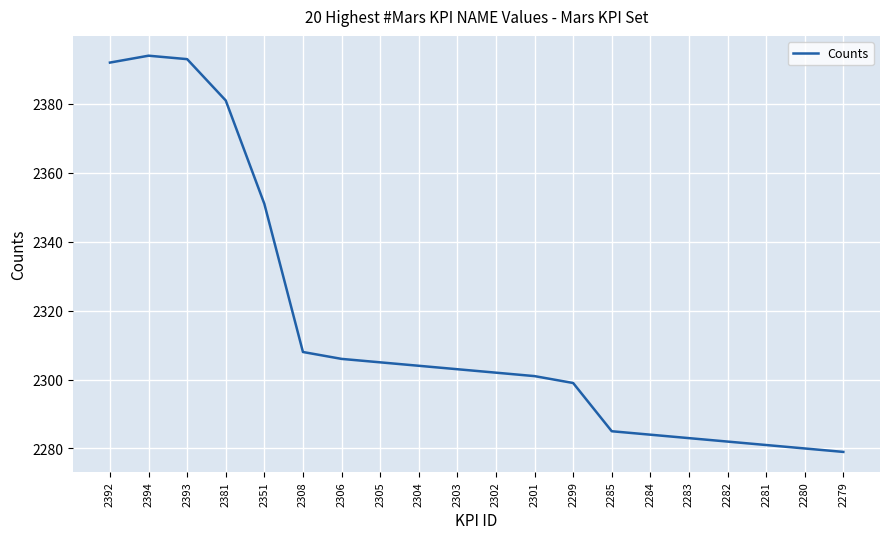

What is the change in value from 2381 to 2302?

-79